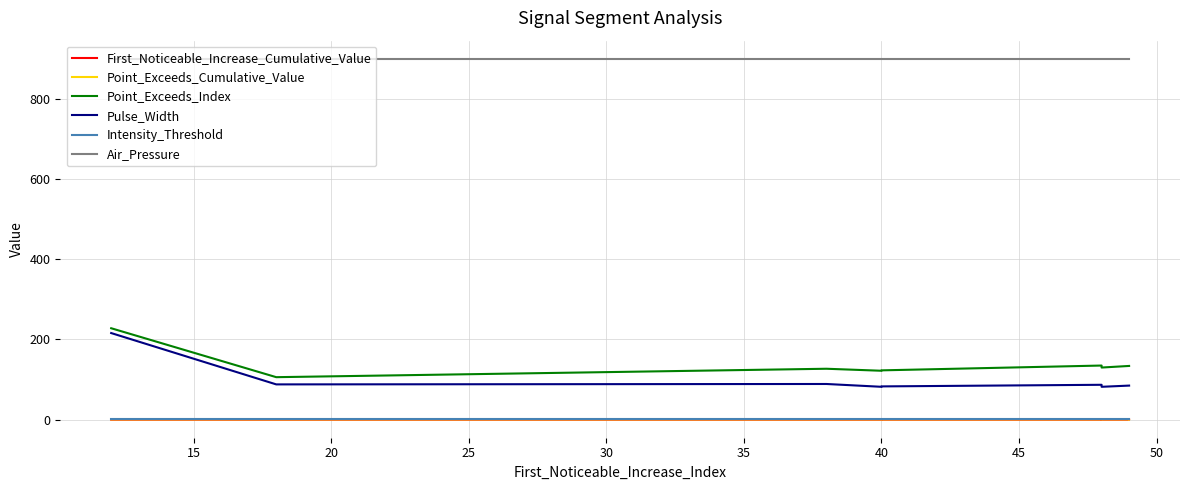

What is the value of the Air_Pressure point at the 8th from the left?

900.0